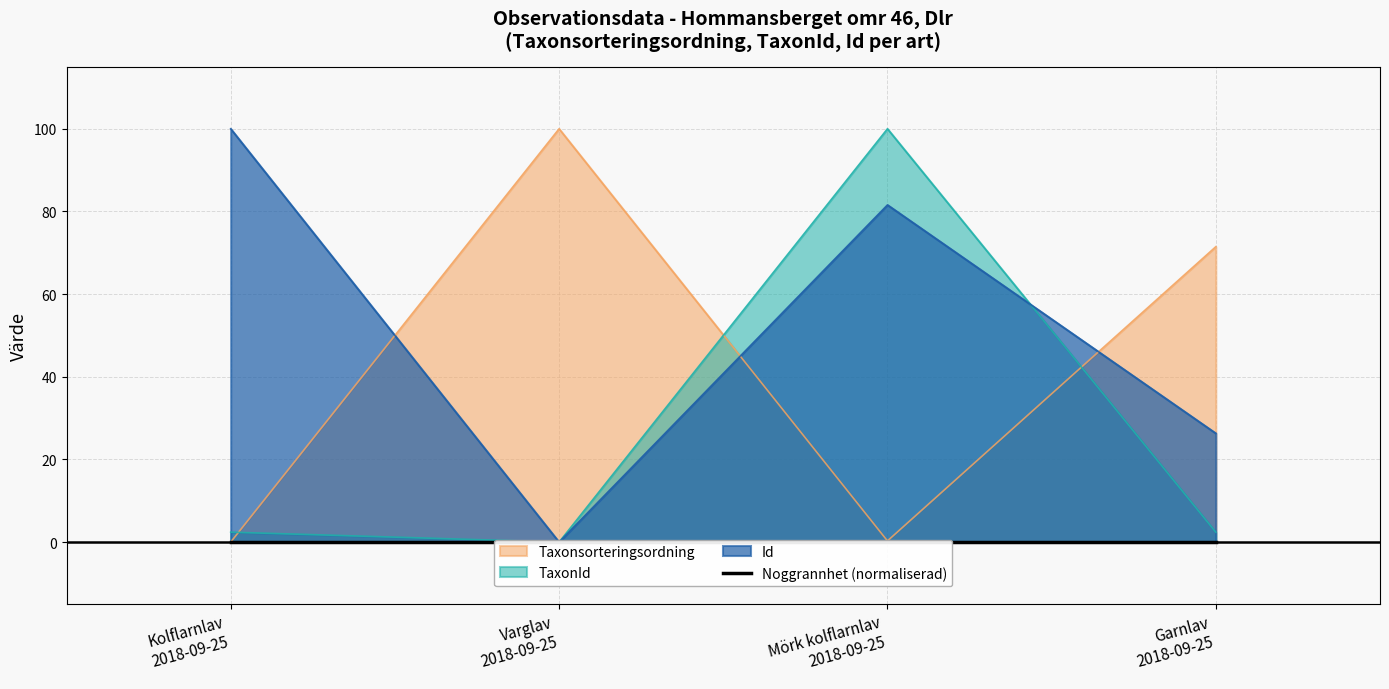

How many interior local peaks does the Taxonsorteringsordning series have?

1